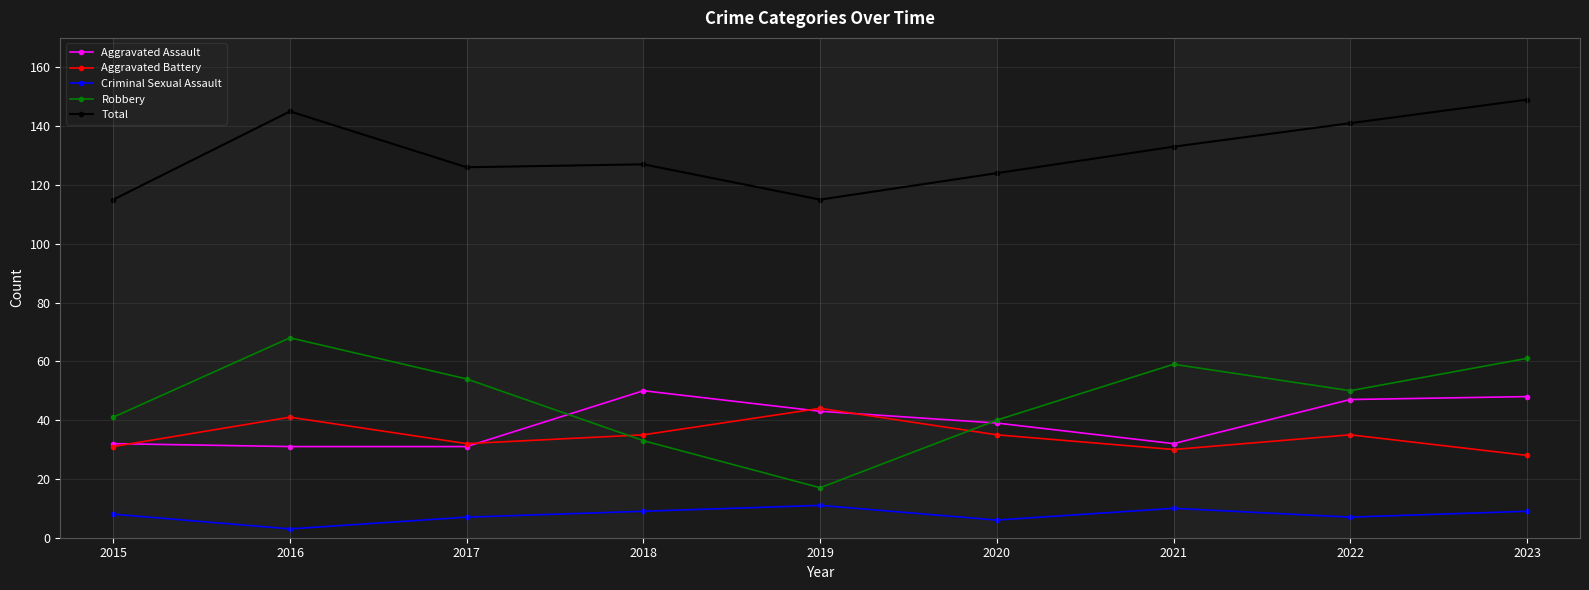

What is the difference between the highest and lowest values at 2016?

142